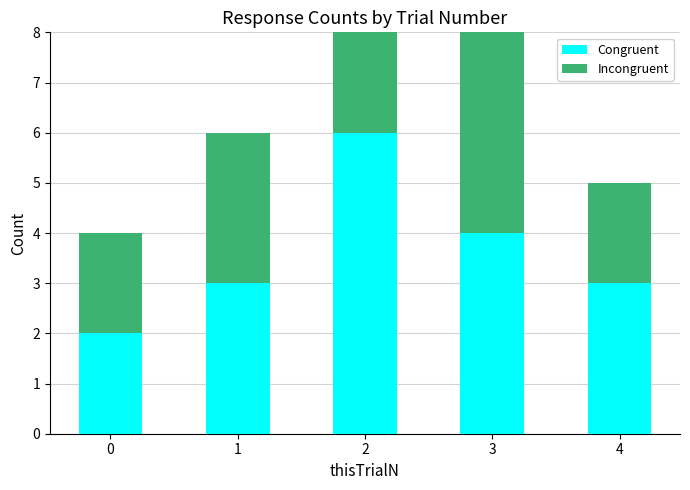

True or false: Incongruent has a value of 4 at 3.

True